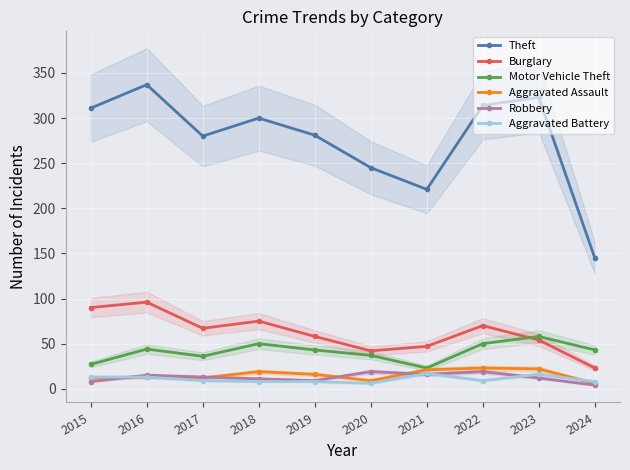

What are all the series names shown in the legend?

Theft, Burglary, Motor Vehicle Theft, Aggravated Assault, Robbery, Aggravated Battery